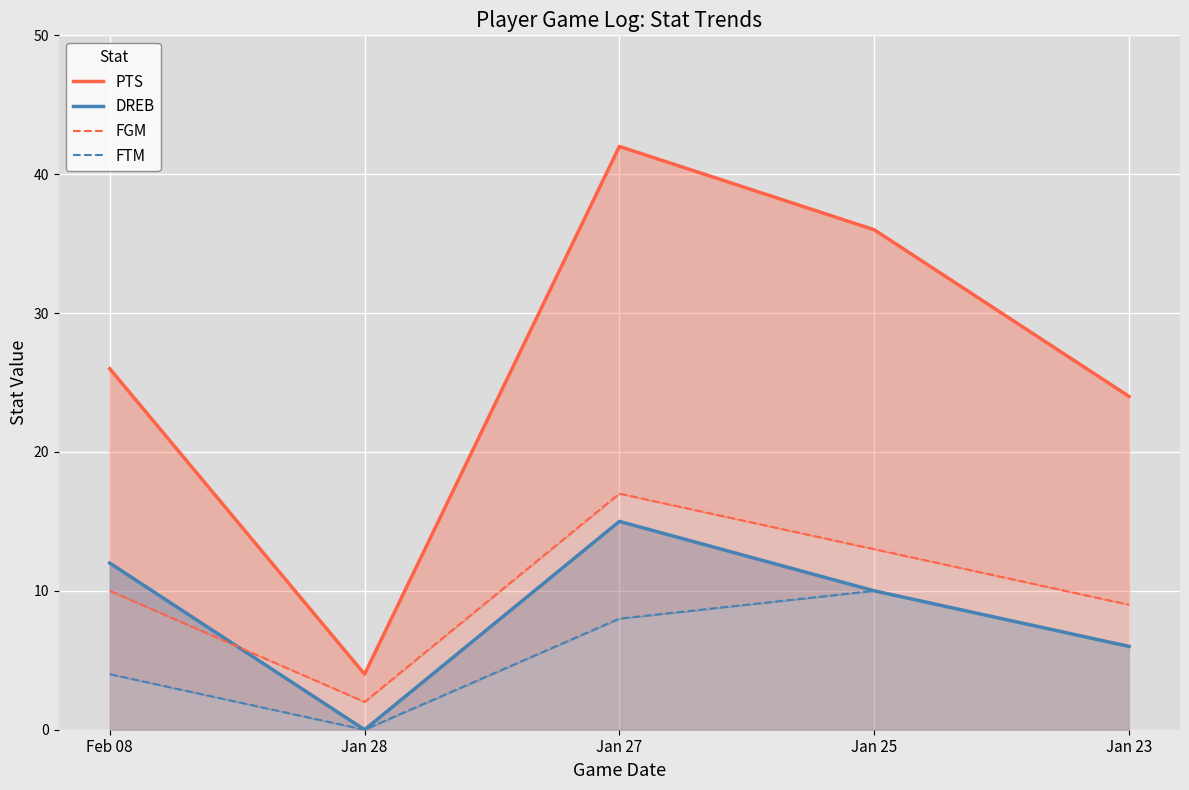

The value of DREB at Jan 25 is 15. True or false?

False